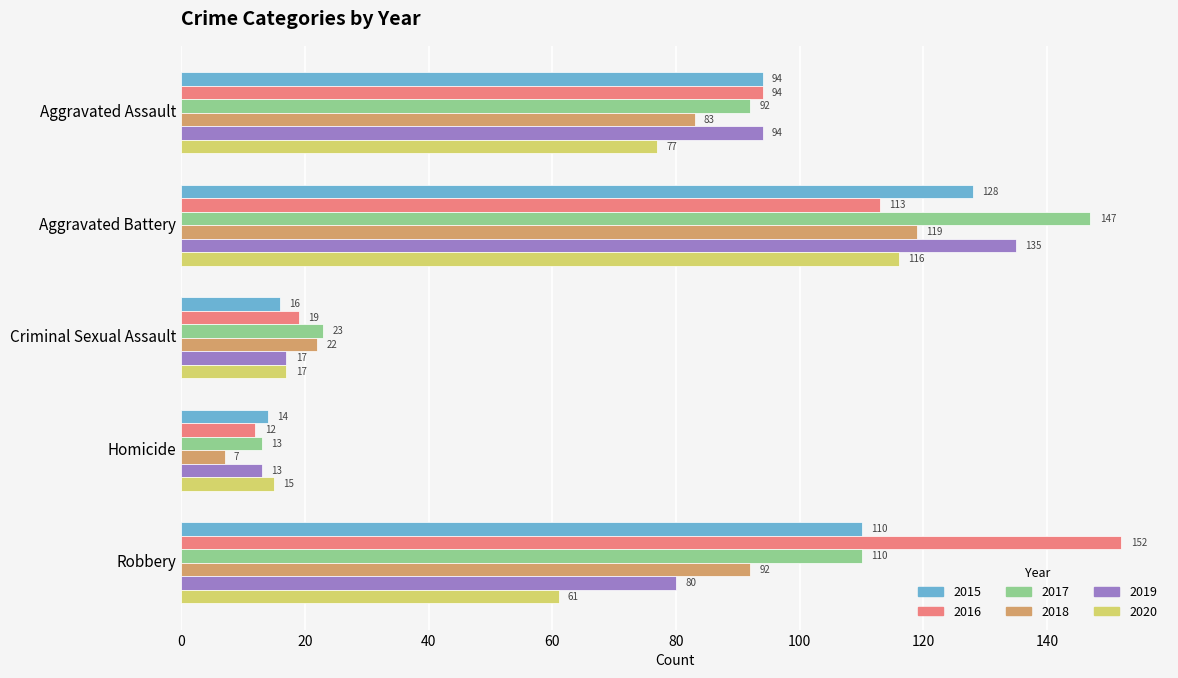

Count the number of data series in this chart.

6